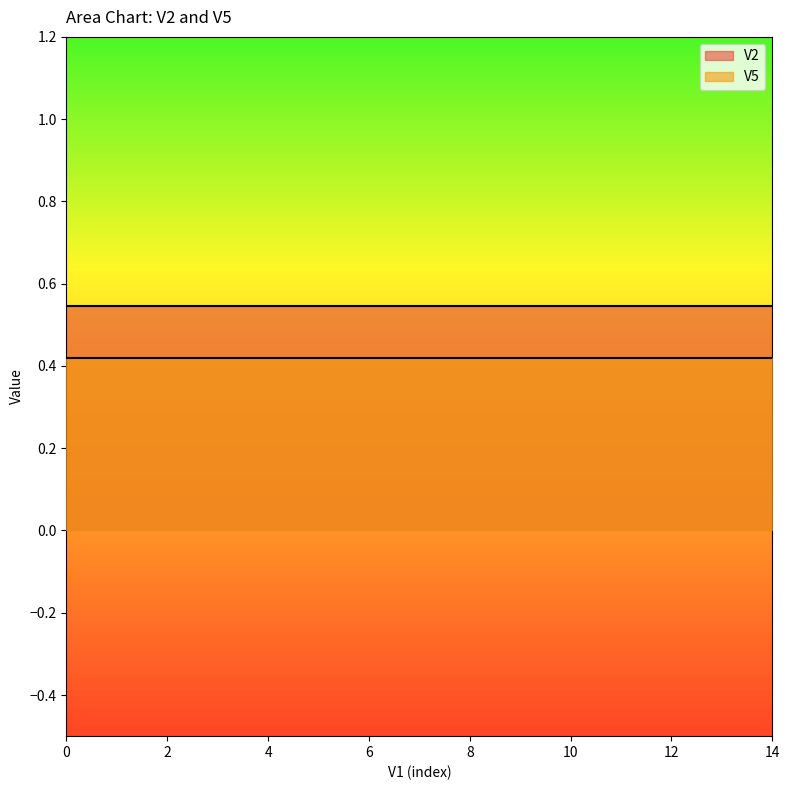

True or false: V2 and V5 intersect in this chart.

False